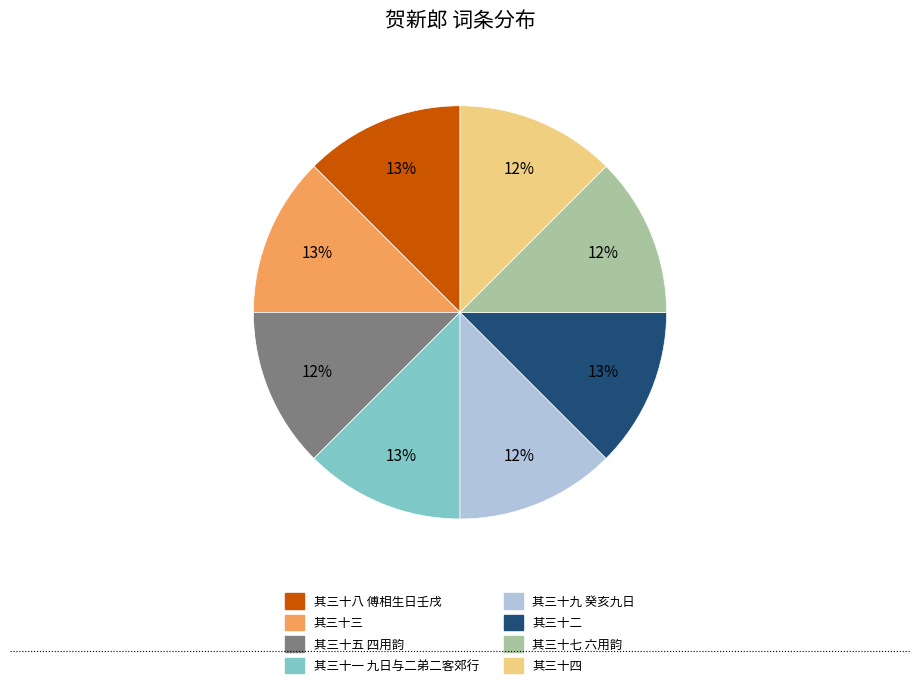

To the nearest percent, what is the average slice percentage?

12%